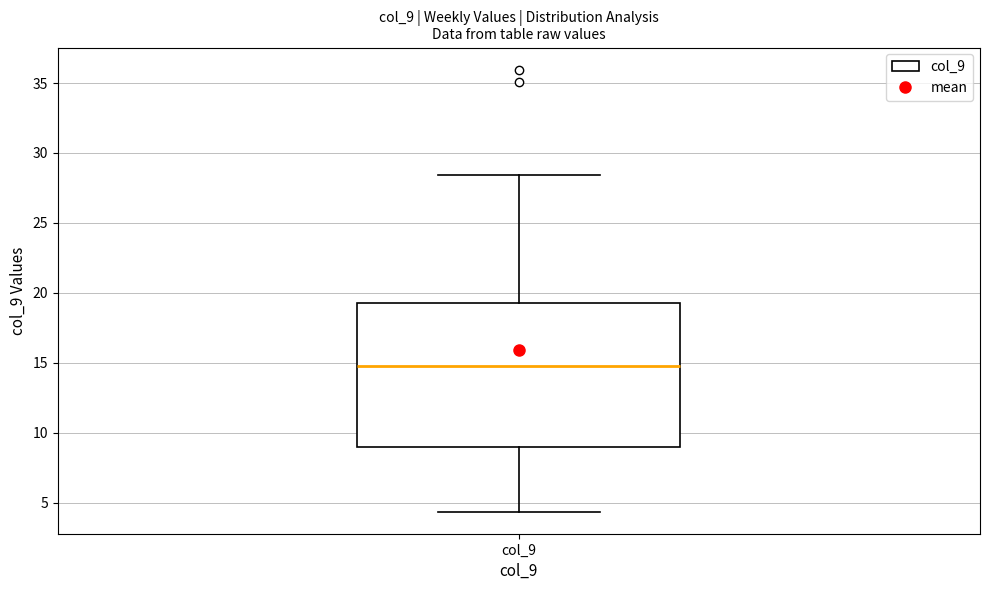

Where is the lower edge of the box for col_9 on the y-axis? The values are not printed on the chart, so give them approximately, as read against the axis.

9.0